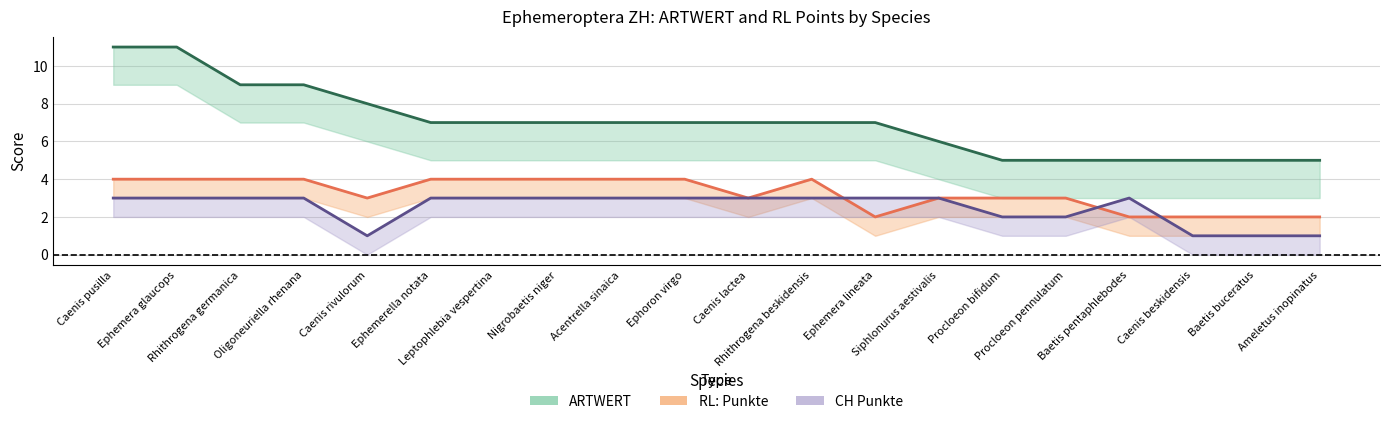

Is it true that ARTWERT equals 7 at Leptophlebia vespertina?

True